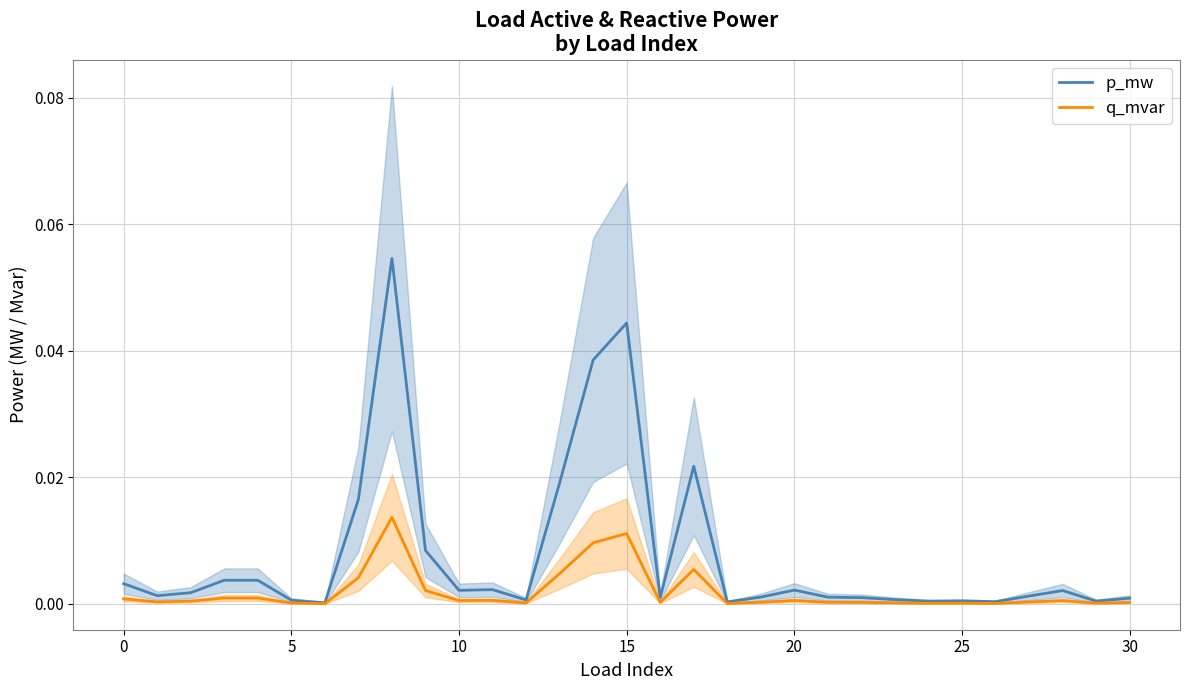

Is it true that q_mvar equals 0.0 at 15?

False